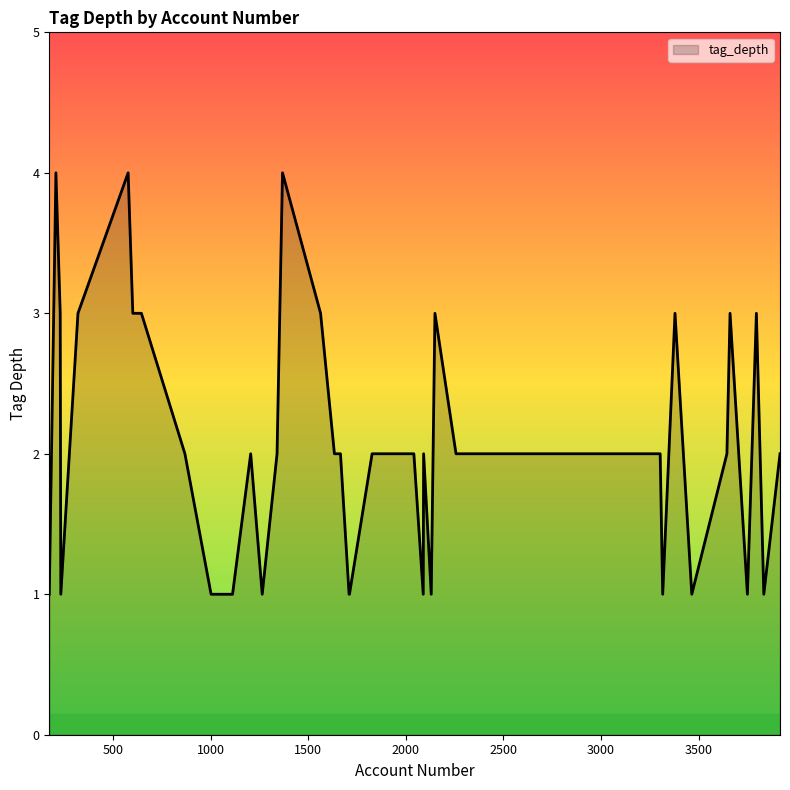

What is the smallest value displayed?

1